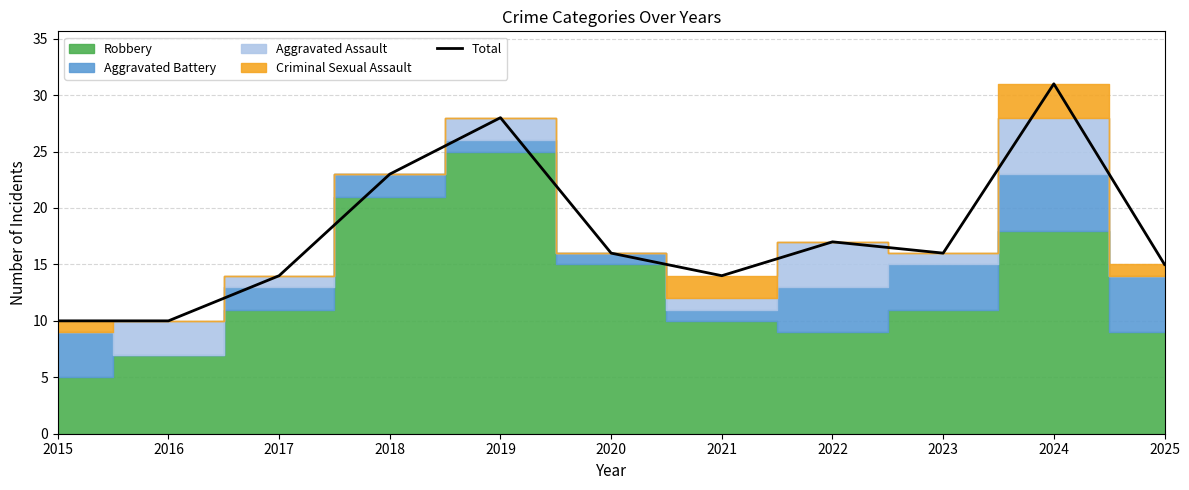

Reading left to right, transcribe all the data shown in this chart.

10	10	14	23	28	16	14	17	16	31	15